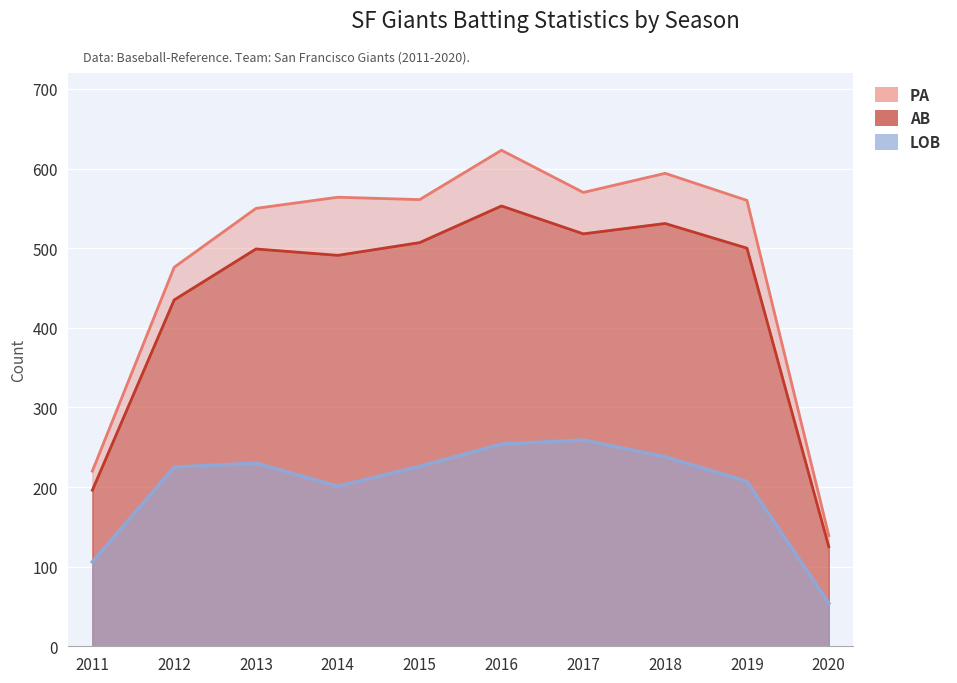

List the labels in order of LOB value, smallest first.

2020, 2011, 2014, 2019, 2012, 2015, 2013, 2018, 2016, 2017